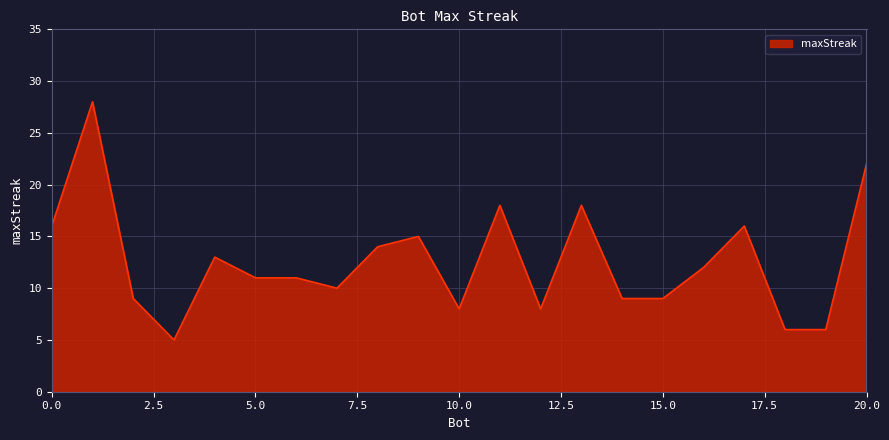

What is the greatest value displayed?

28